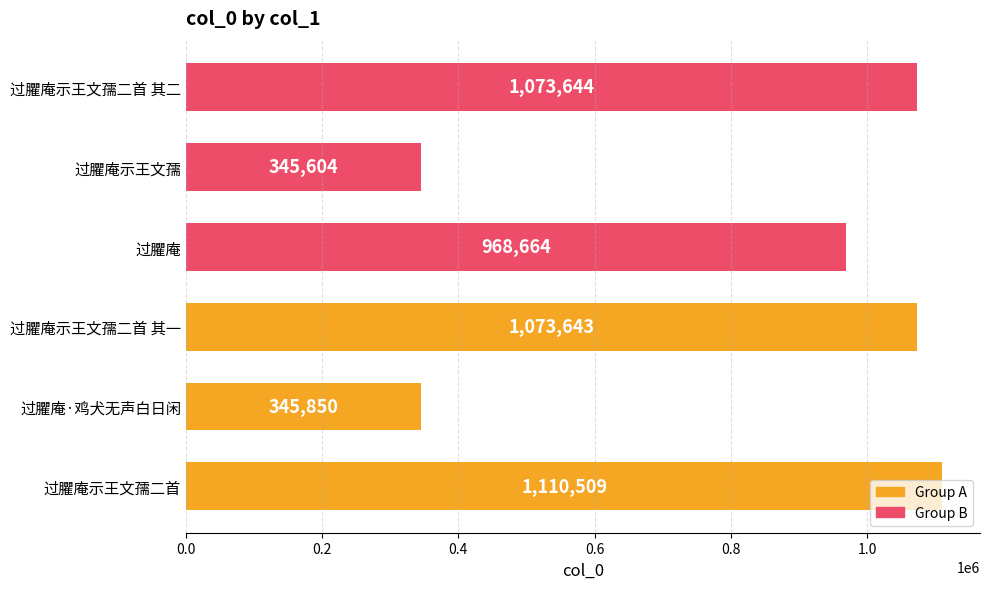

What is the ratio of the value at 过臞庵 to the value at 过臞庵示王文孺?

2.8